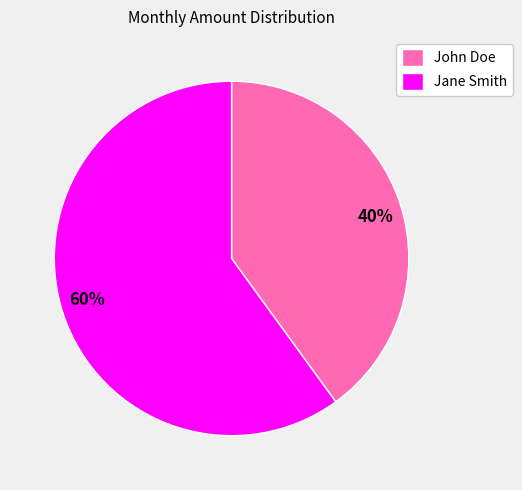

Which slice represents more than half of the pie?

Jane Smith